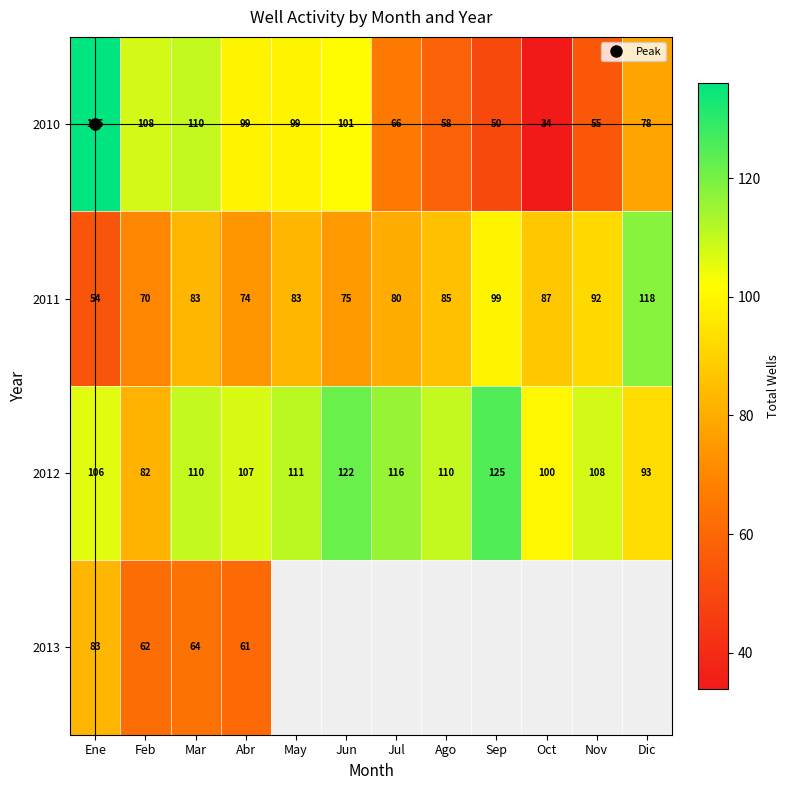

At how many categories does at least one series exceed 109?

8